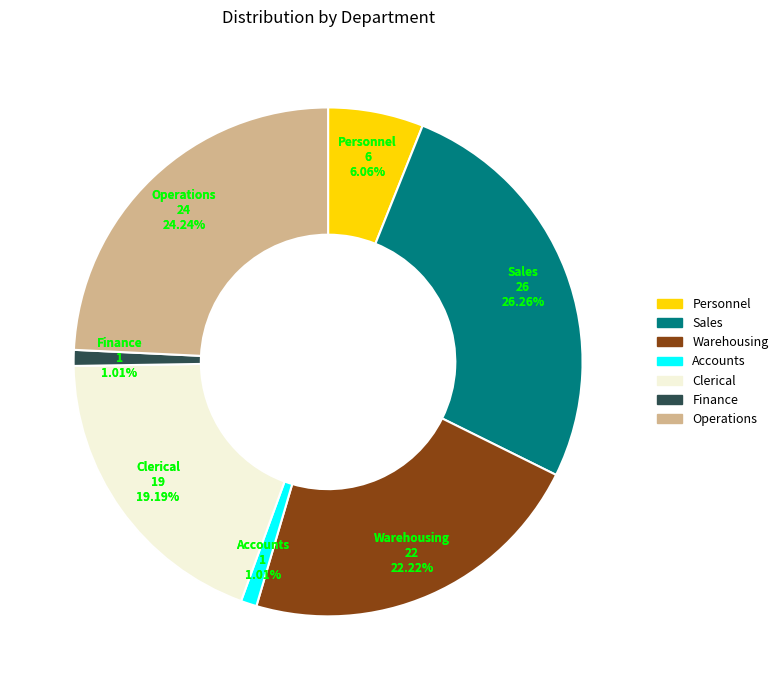

What percentage do Sales and Finance together represent?

27.3%